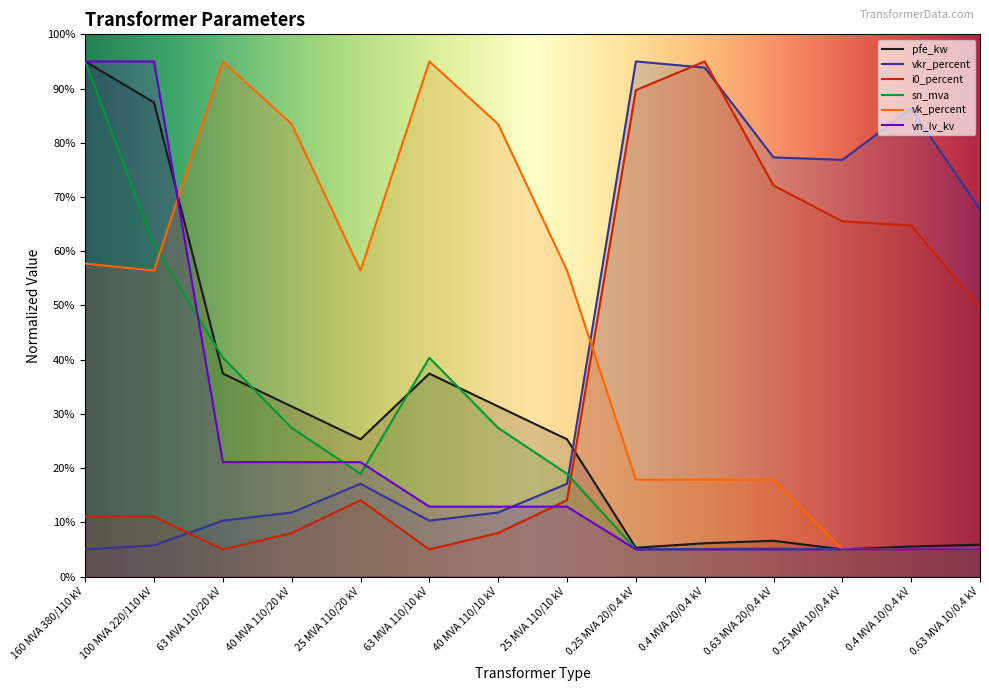

Rank the categories by sn_mva value from highest to lowest.

160 MVA 380/110 kV, 100 MVA 220/110 kV, 63 MVA 110/20 kV, 63 MVA 110/10 kV, 40 MVA 110/20 kV, 40 MVA 110/10 kV, 25 MVA 110/20 kV, 25 MVA 110/10 kV, 0.63 MVA 20/0.4 kV, 0.63 MVA 10/0.4 kV, 0.4 MVA 20/0.4 kV, 0.4 MVA 10/0.4 kV, 0.25 MVA 20/0.4 kV, 0.25 MVA 10/0.4 kV